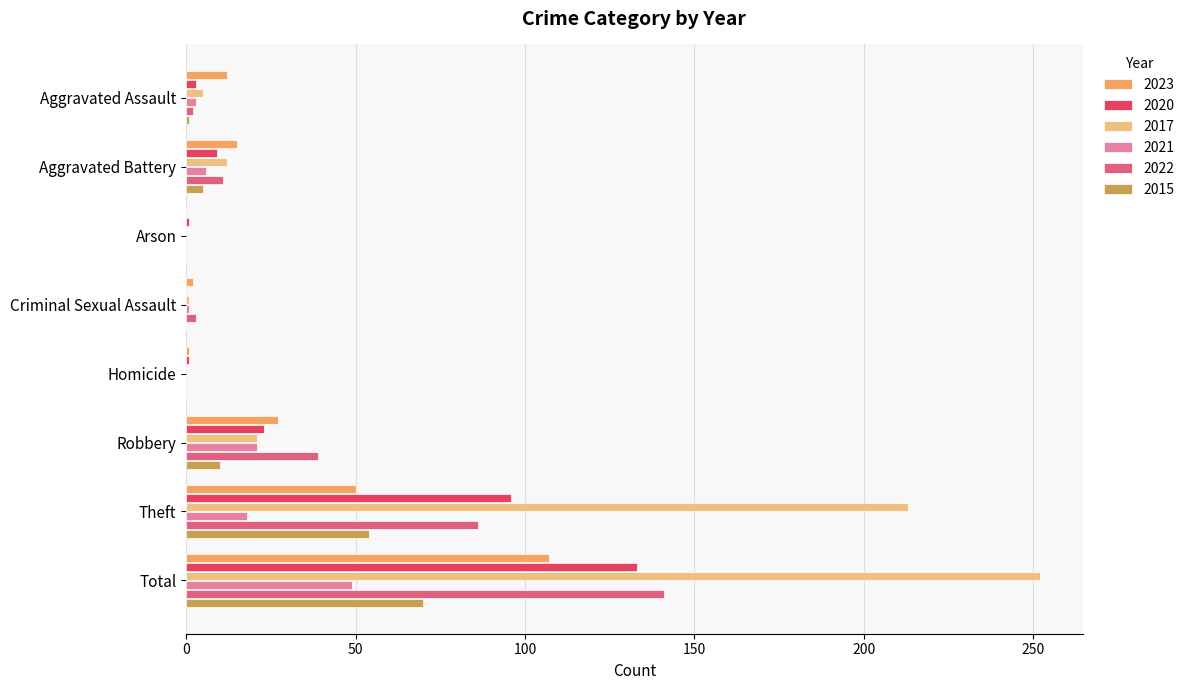

Which series has the largest total across all categories?

2017